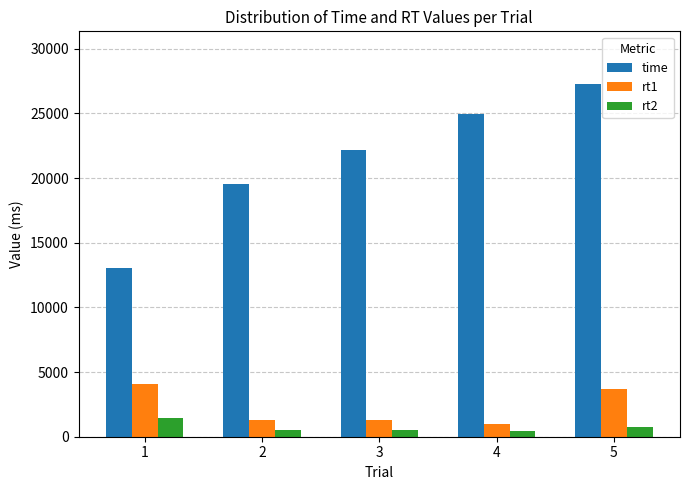

What is the difference between the highest and lowest values at 5?

26528